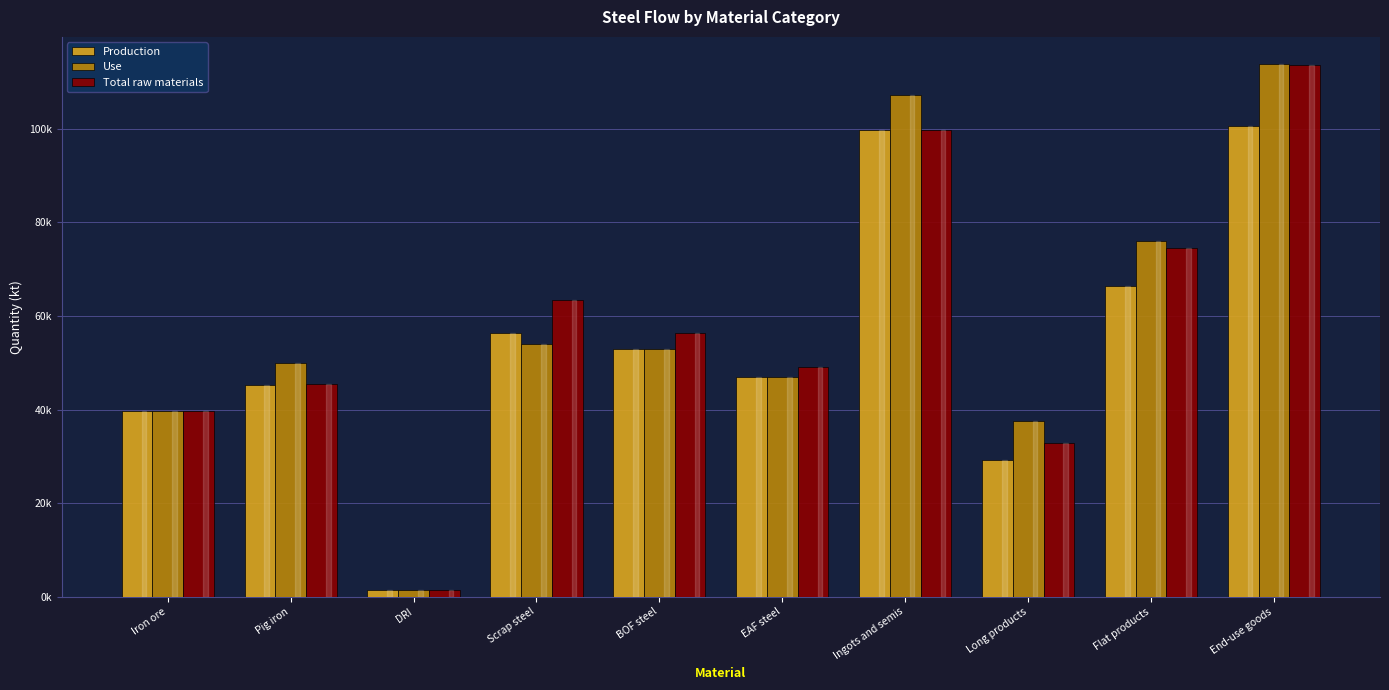

What is the difference between the highest and lowest values at Flat products?

9615.8